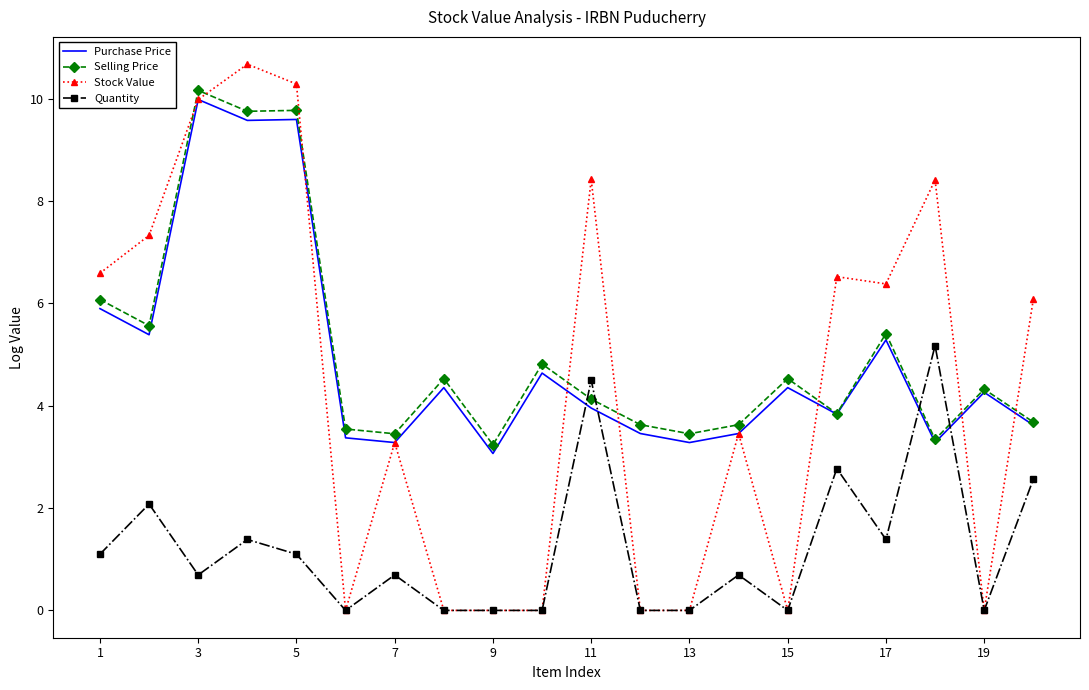

Rank the series by their maximum value, from lowest to highest.

Quantity, Purchase Price, Selling Price, Stock Value